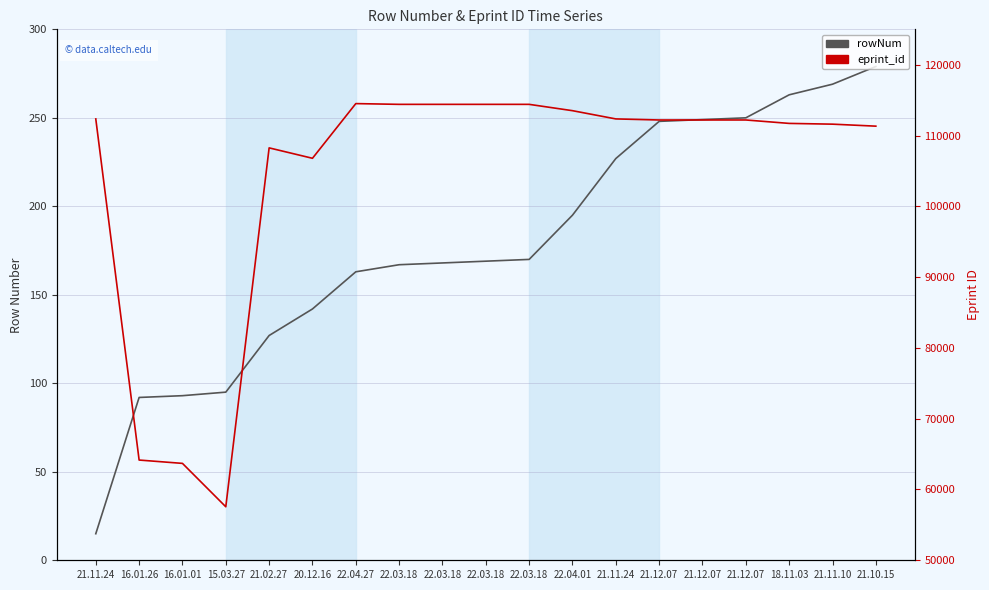

What is the value of the eprint_id point at the 7th from the left?

114509